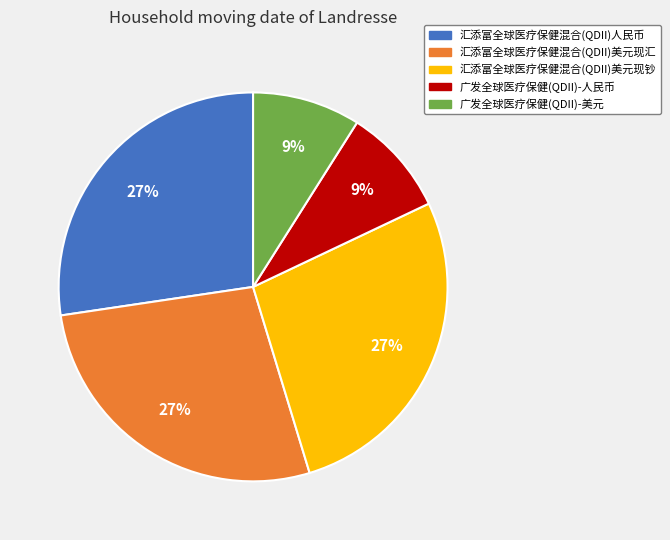

To the nearest percent, what portion does 汇添富全球医疗保健混合(QDII)人民币 represent?

27%